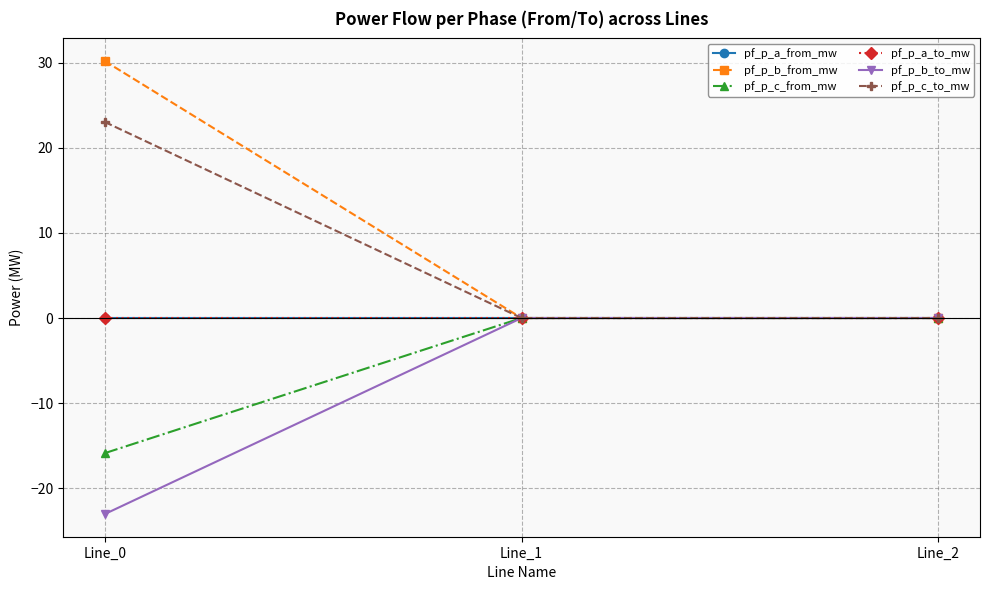

Reading left to right, extract all data points from this chart.

pf_p_a_from_mw: 0.0	0.0	-0.0
pf_p_b_from_mw: 30.2	0.0	-0.0
pf_p_c_from_mw: -15.9	0.0	0.0
pf_p_a_to_mw: -0.0	-0.0	0.0
pf_p_b_to_mw: -23.0	-0.0	0.0
pf_p_c_to_mw: 23.0	-0.0	-0.0